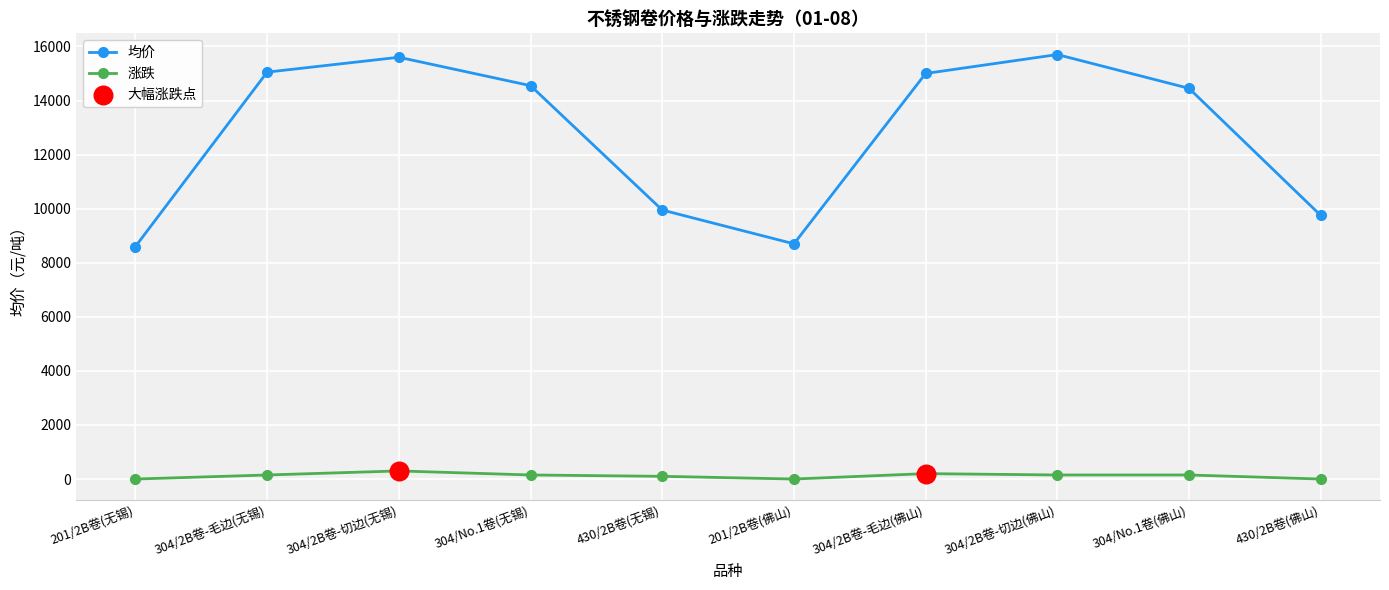

Between 201/2B卷(无锡) and 304/No.1卷(佛山), which series saw the biggest shift?

均价